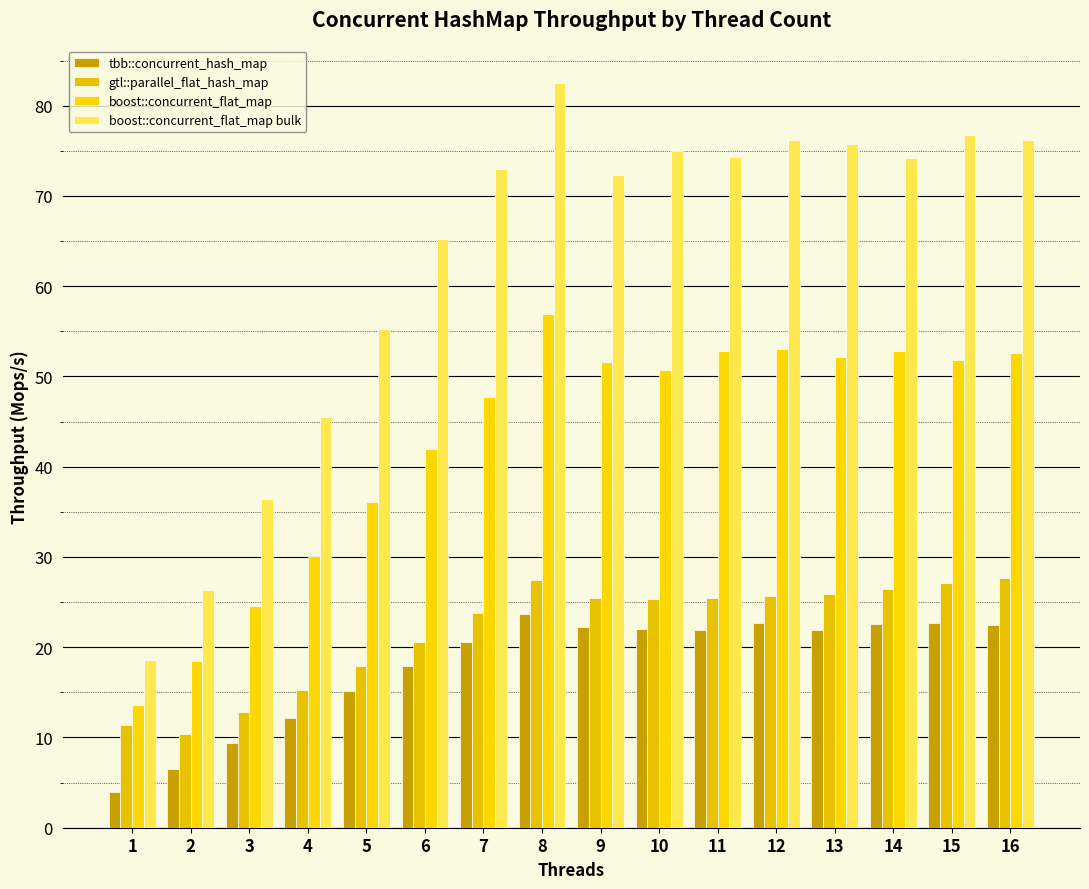

The boost::concurrent_flat_map bulk series shows 118.3 at 11. True or false?

False